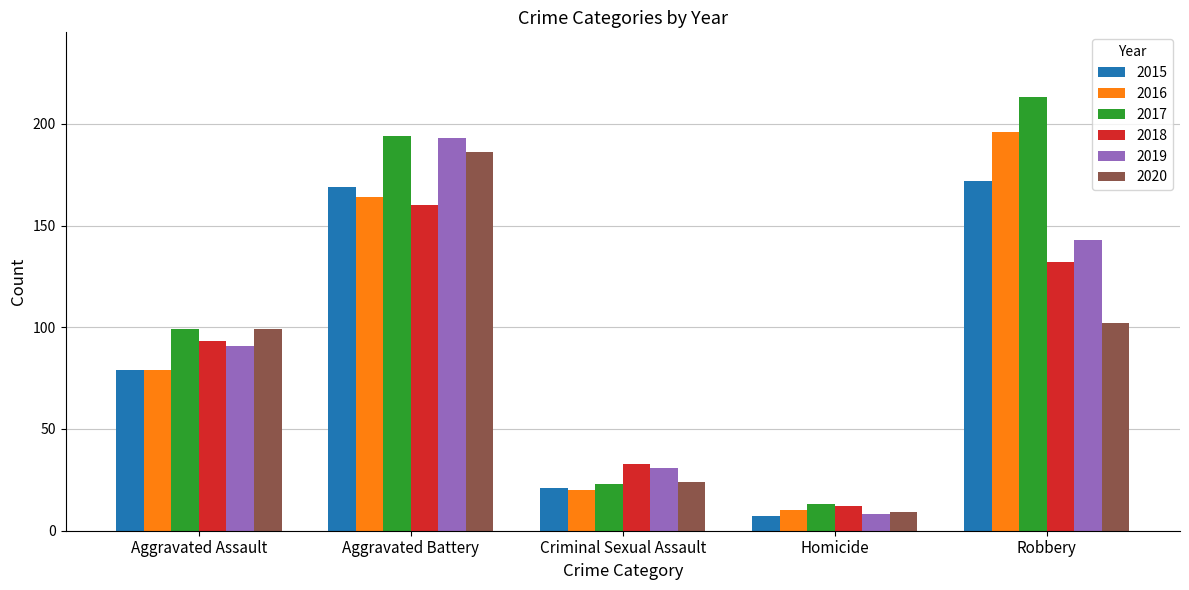

What is the total value across all series at Robbery?

958